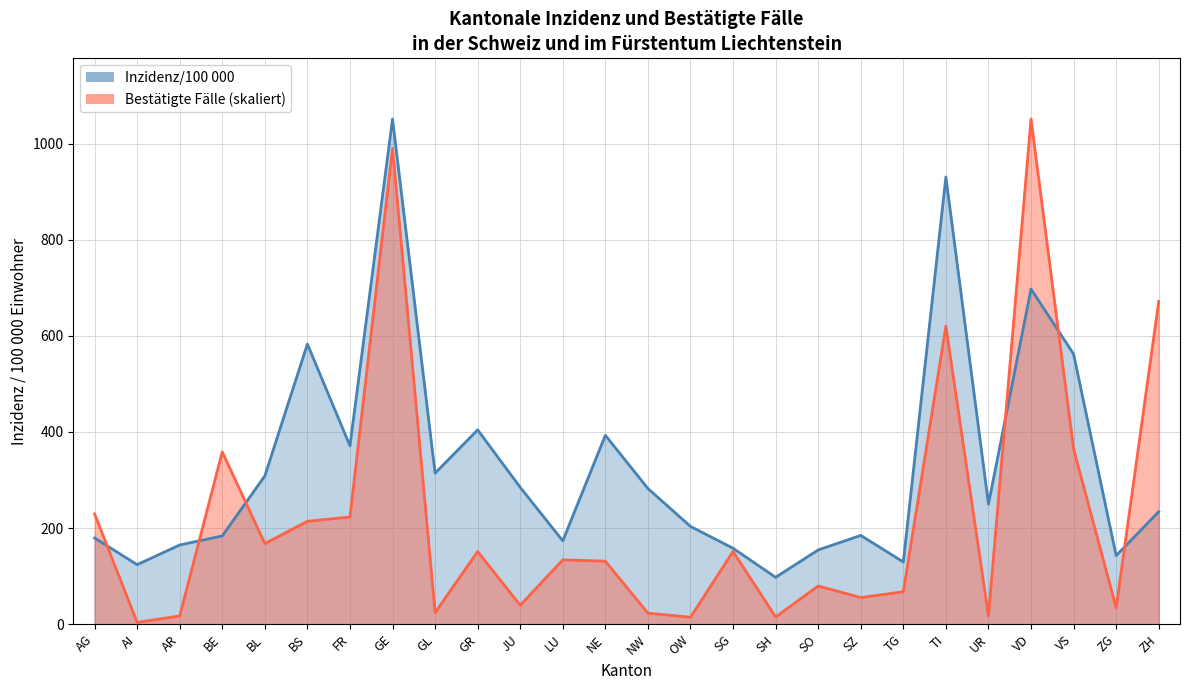

Reading left to right, transcribe all the data shown in this chart.

Bestätigte Fälle: 229.5	3.8	17.2	358.5	167.7	214.1	223.1	990.2	24.0	151.3	39.4	133.9	131.1	23.0	14.5	151.3	15.1	79.6	55.5	67.5	620.1	17.2	1051.1	364.6	34.1	671.6
Inzidenz/100 000: 179.4	123.9	164.8	183.7	308.5	582.8	371.2	1051.1	314.3	404.3	284.7	173.4	393.0	282.3	203.5	158.0	97.6	154.5	184.7	129.5	930.5	249.8	697.4	562.0	142.7	234.1